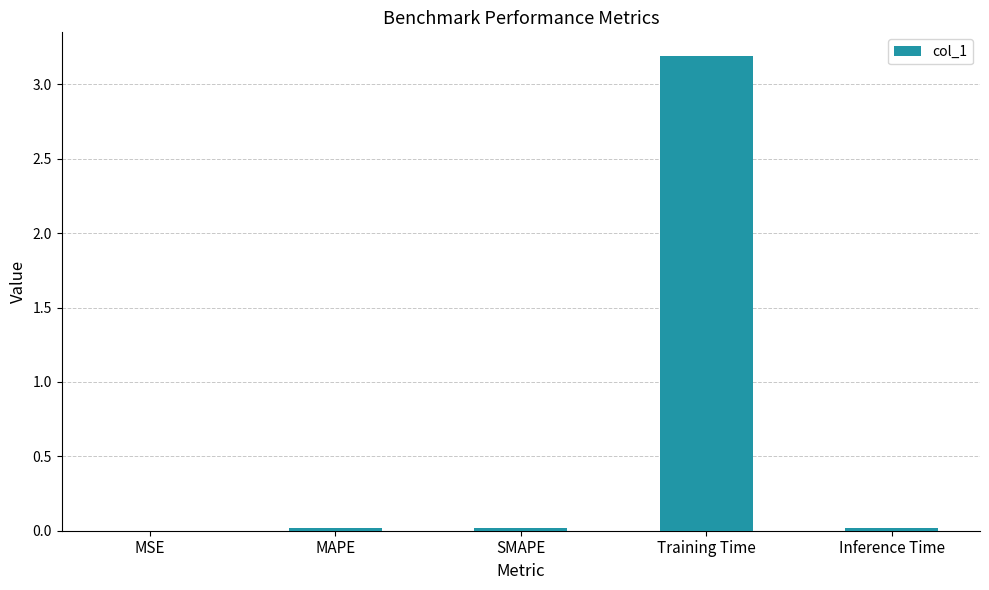

What is the greatest value displayed?

3.2